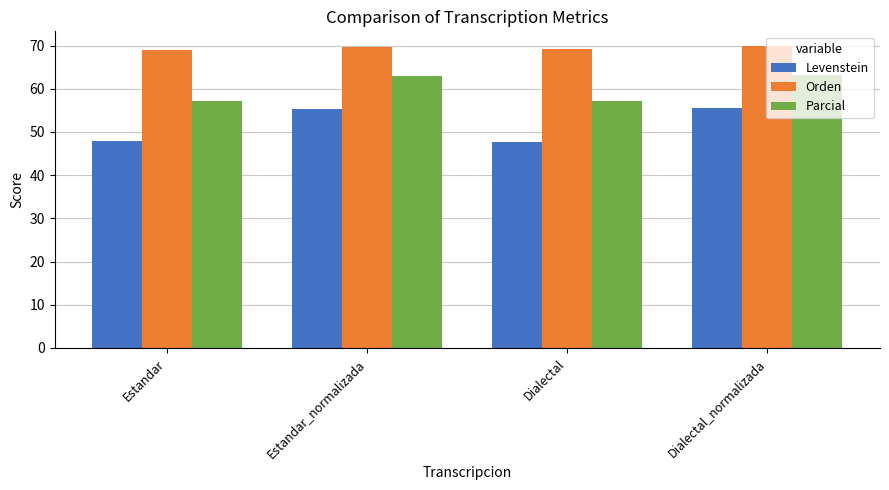

List the series in order of their overall mean, highest first.

Orden, Parcial, Levenstein